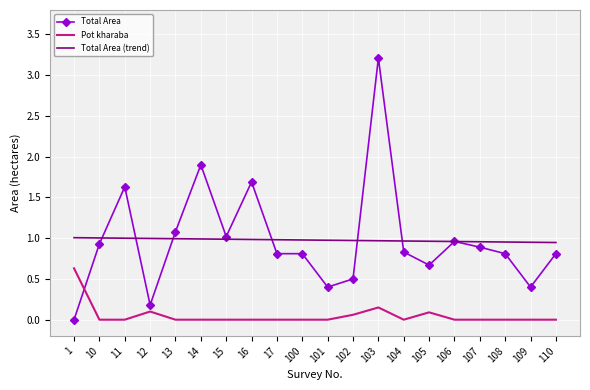

What is the maximum value shown in the chart?

3.2